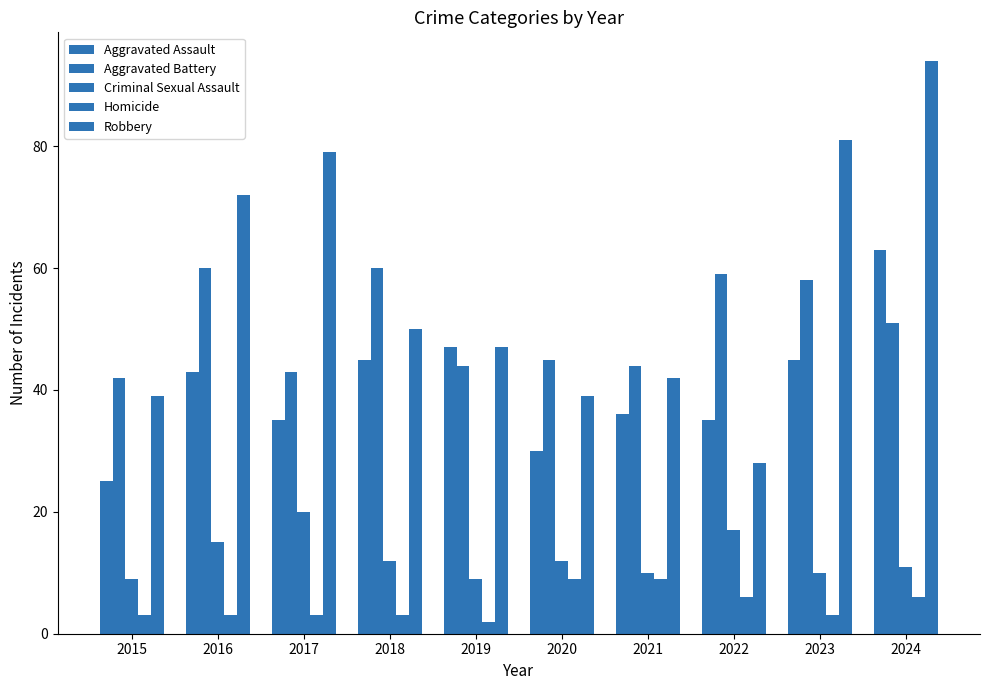

True or false: Homicide has a value of 4 at 2016.

False